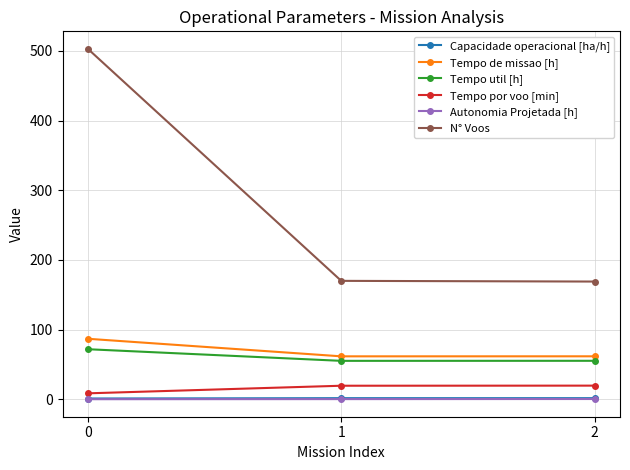

Which series has the widest spread of values?

N° Voos